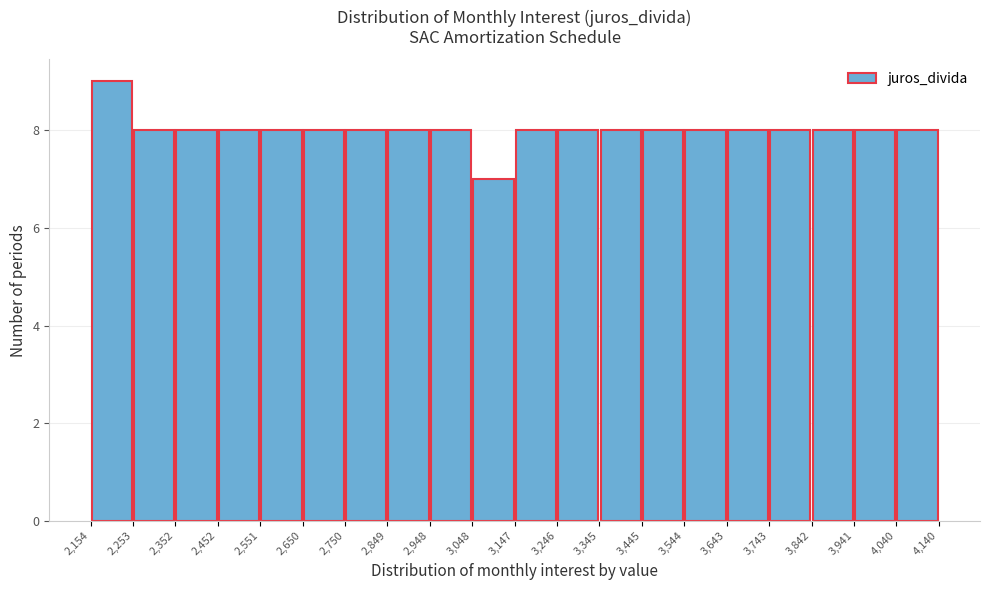

Which range on the x-axis has the tallest bar?

2,154 to 2,253